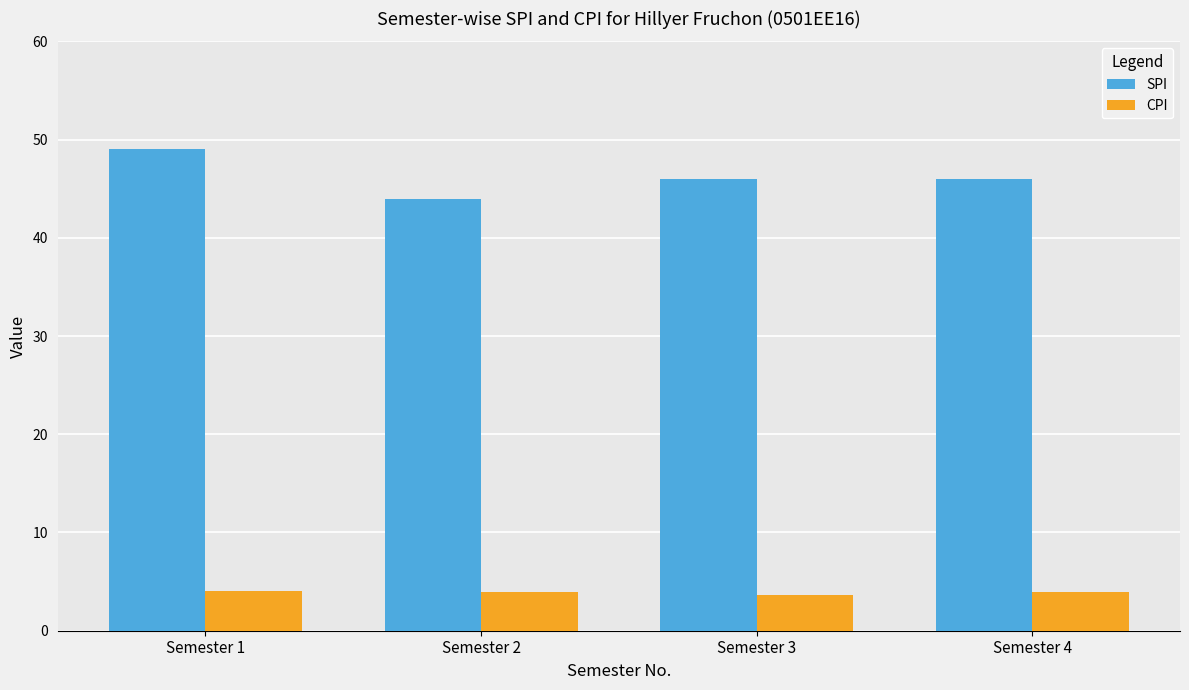

What is the difference between the maximum and second lowest values in the SPI series?

3.0